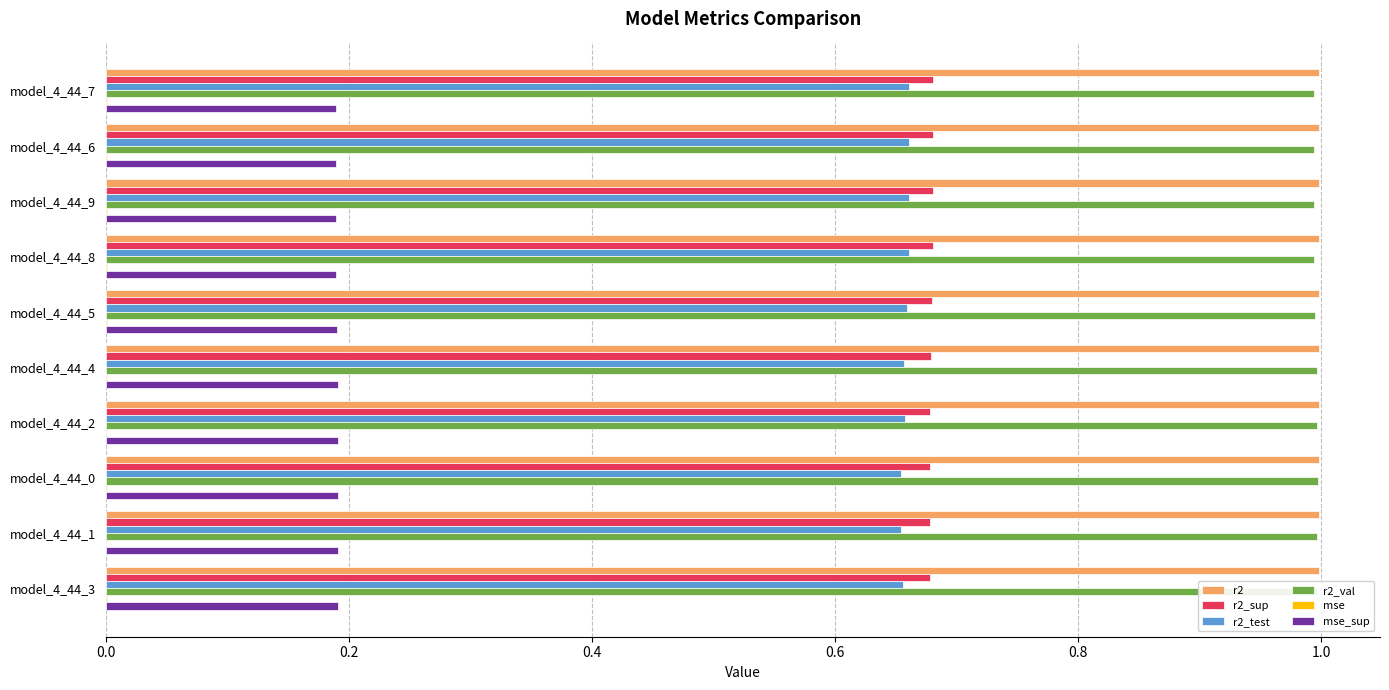

The value of r2 at model_4_44_3 is 0.6. True or false?

False